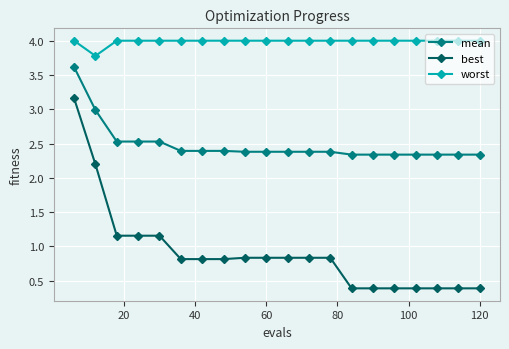

Rank the series by their average value, from lowest to highest.

best, mean, worst